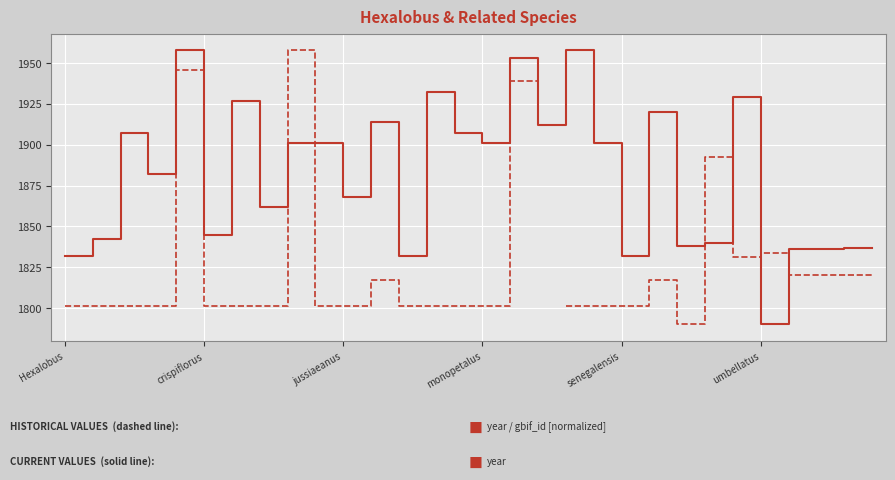

After their last crossing, which series has the higher values: year or gbif_id (scaled)?

year